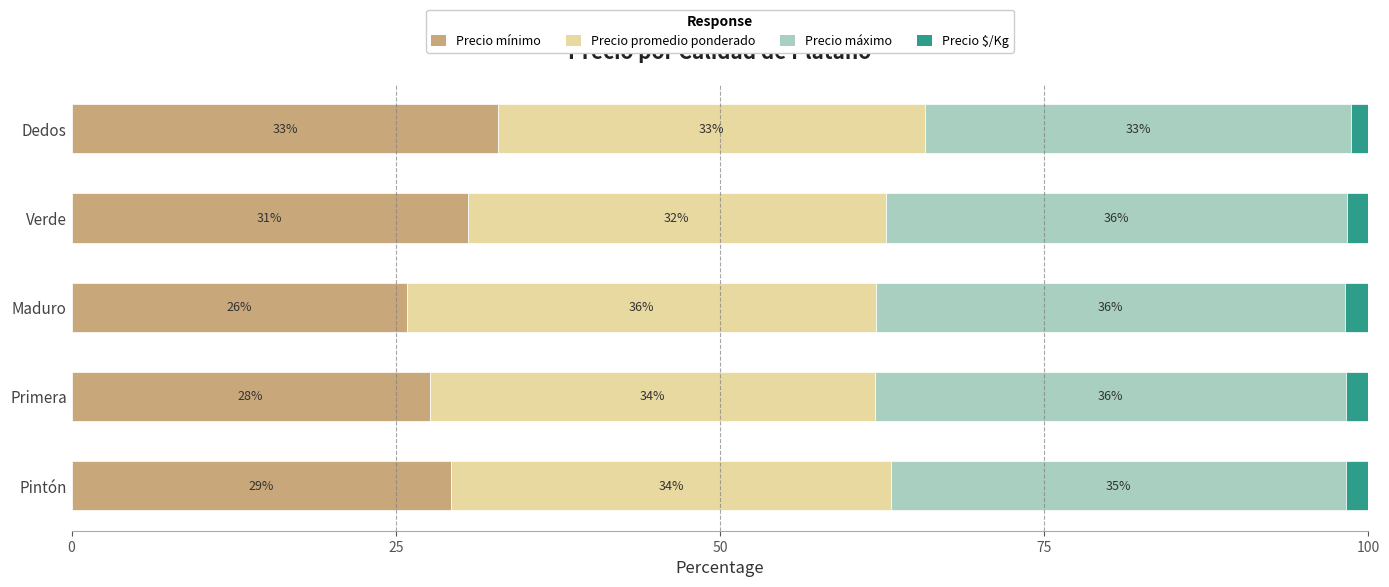

The value of Precio mínimo at Pintón is 46.6. True or false?

False